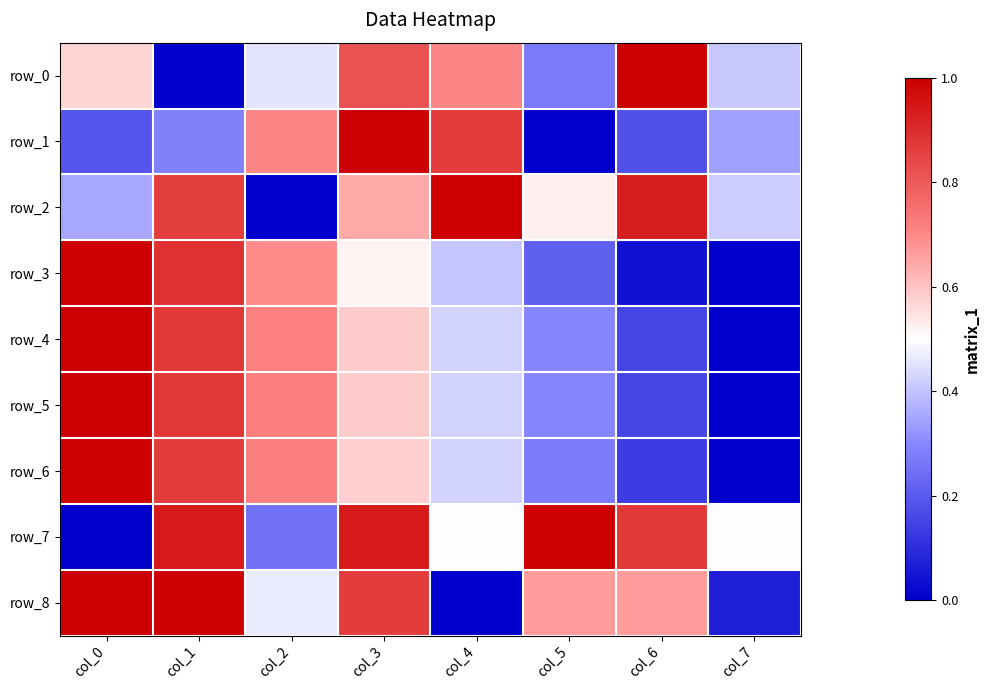

At which label is row_1 closest to 0?

col_5